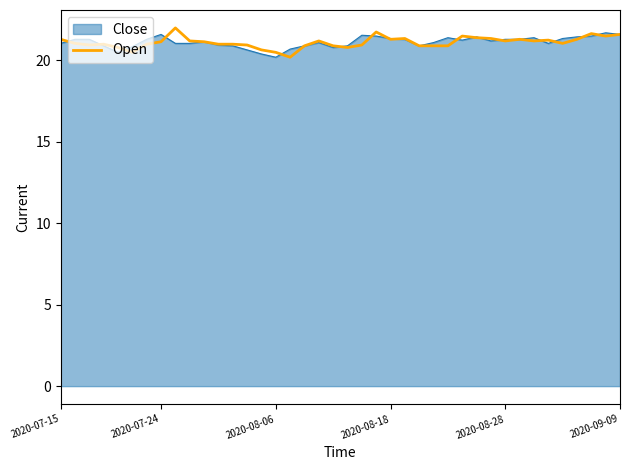

What is the lowest value of the Open series?

20.2